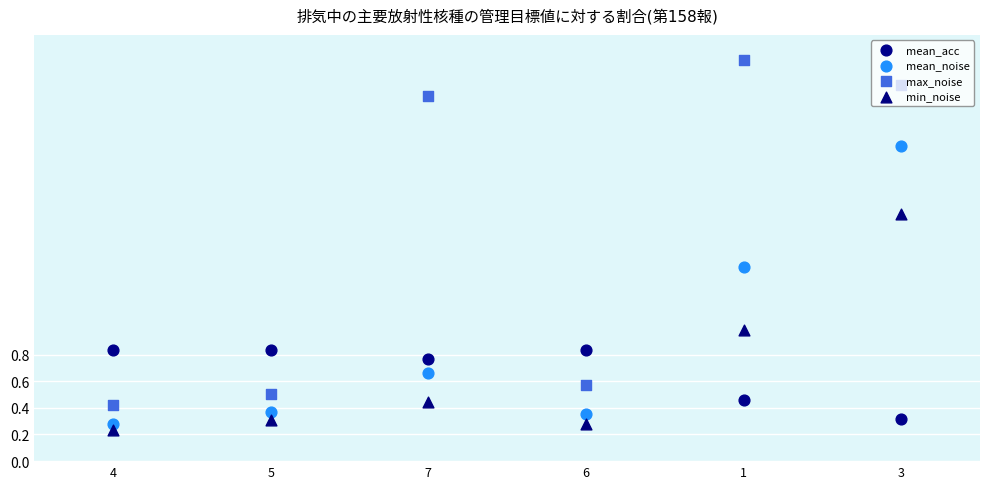

At which category is the sum across all series the highest?

3